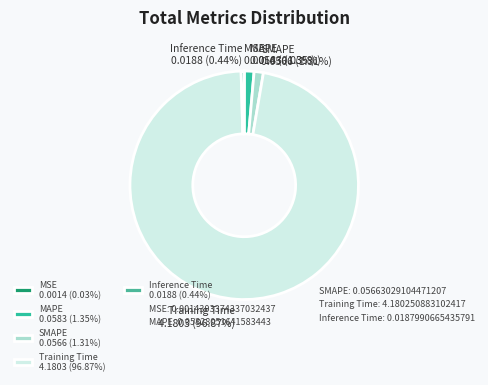

Is Training Time the majority of the pie?

Yes